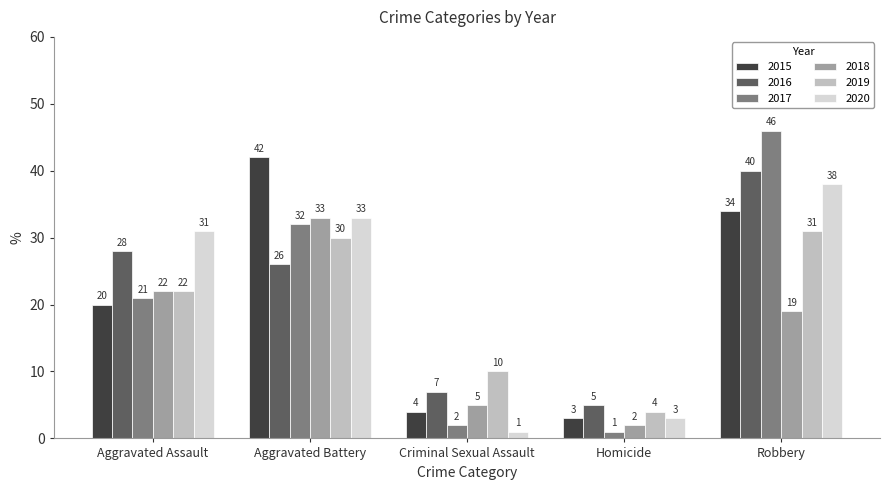

Reading left to right, list all the values displayed in this chart.

2015: 20	42	4	3	34
2016: 28	26	7	5	40
2017: 21	32	2	1	46
2018: 22	33	5	2	19
2019: 22	30	10	4	31
2020: 31	33	1	3	38